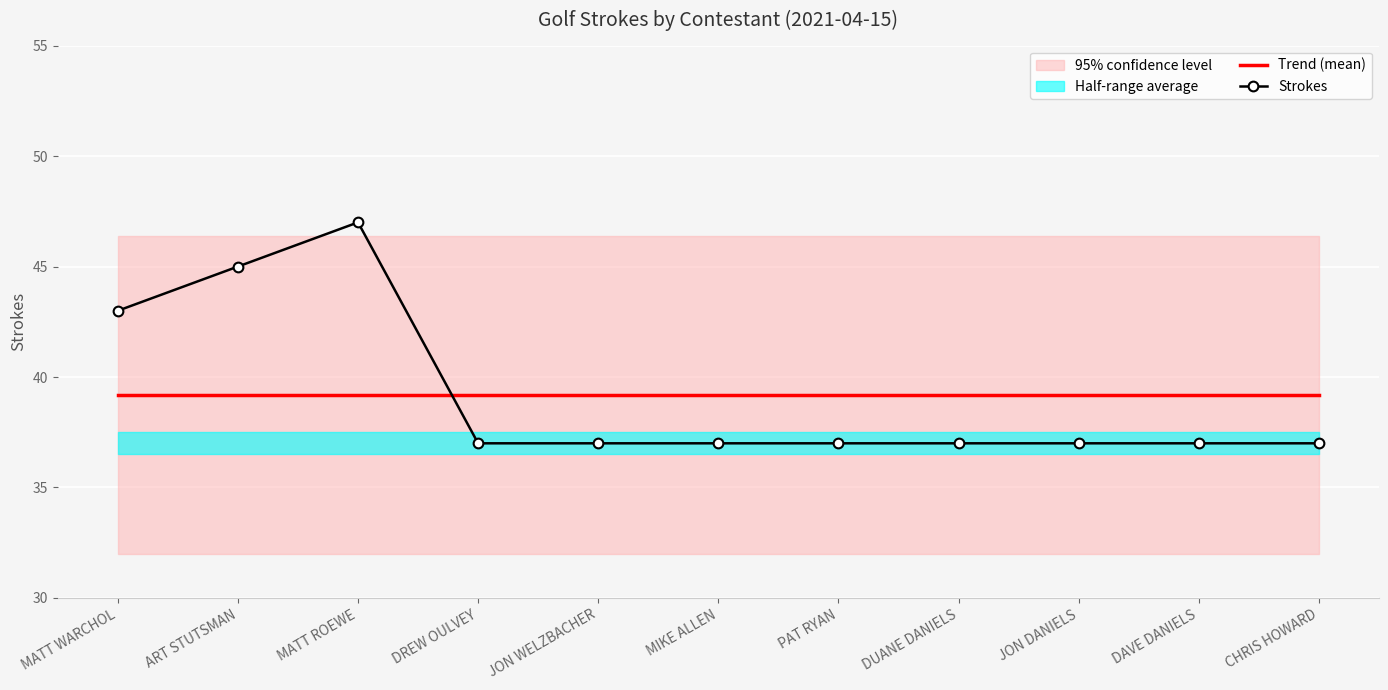

At which category does the chart reach its peak across all series?

MATT ROEWE